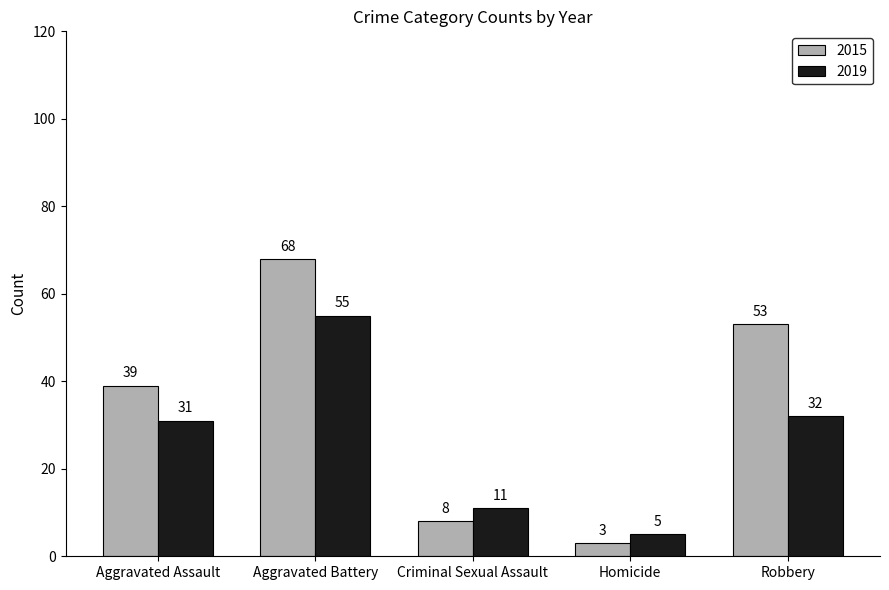

What position from the left is Criminal Sexual Assault?

3